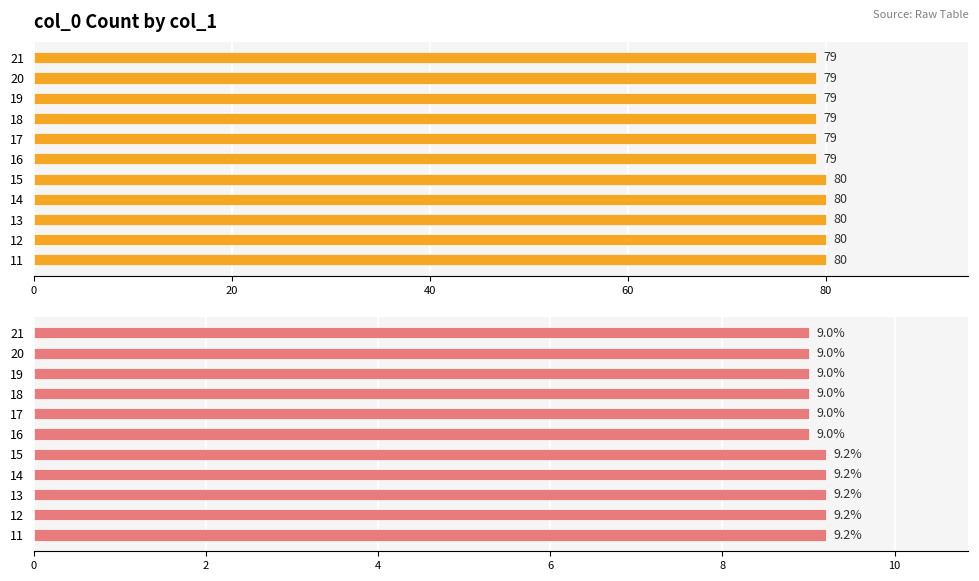

Reading left to right, transcribe all the data shown in this chart.

Count: 80.0	80.0	80.0	80.0	80.0	79.0	79.0	79.0	79.0	79.0	79.0
Percentage (%): 9.2	9.2	9.2	9.2	9.2	9.0	9.0	9.0	9.0	9.0	9.0